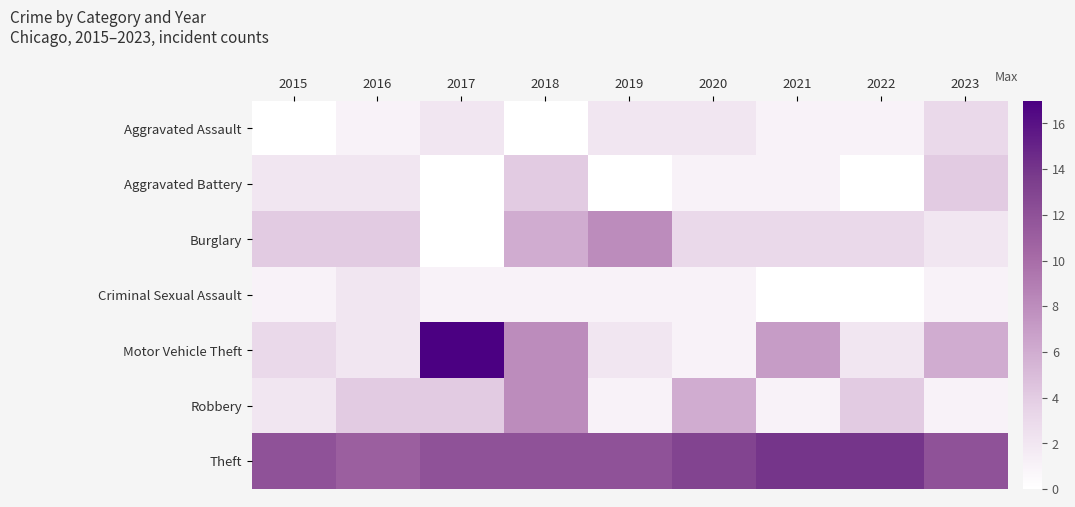

At how many categories does at least one series exceed 2?

9